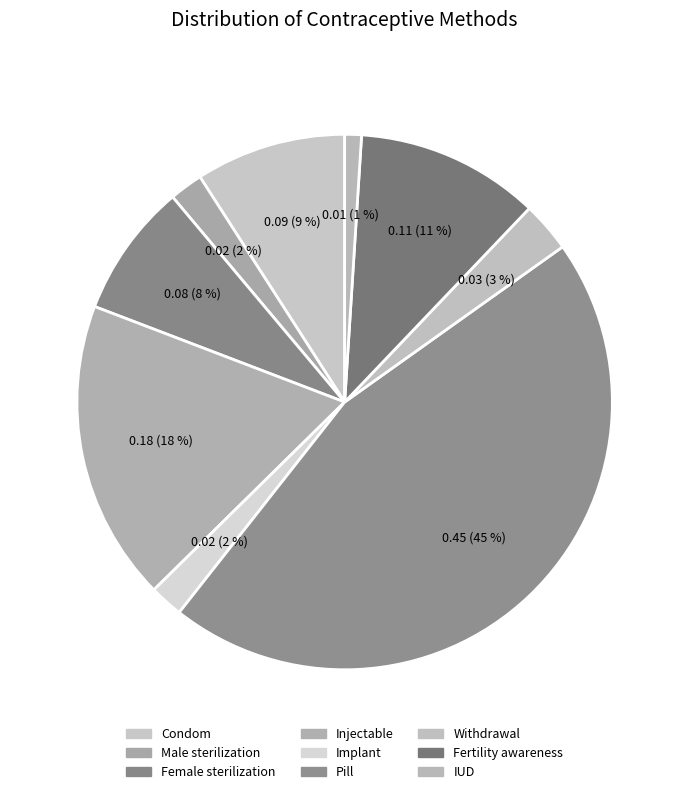

The Pill slice represents 45% of the pie. True or false?

True